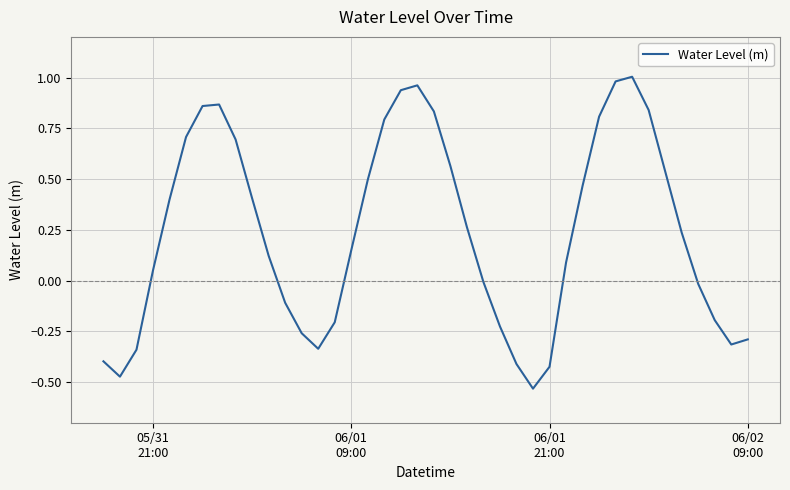

What is the difference between the maximum and minimum values?

1.5